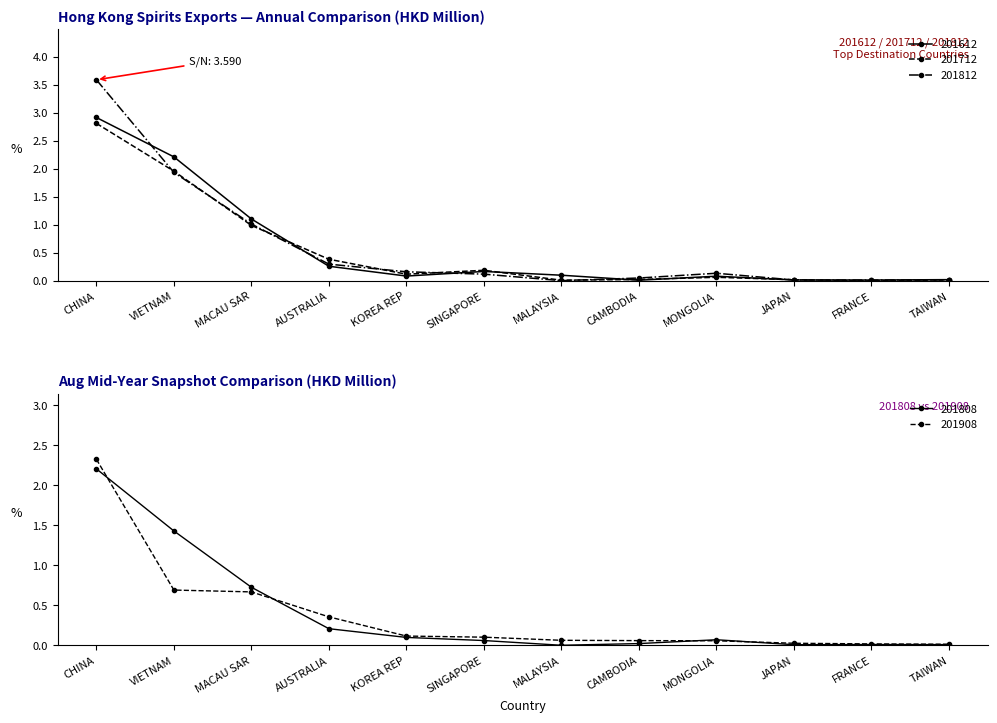

Reading left to right, list all the values displayed in this chart.

201612: CHINA=2.9	VIETNAM=2.2	MACAU SAR=1.1	AUSTRALIA=0.3	KOREA REP=0.1	SINGAPORE=0.2	MALAYSIA=0.1	CAMBODIA=0.0	MONGOLIA=0.1	JAPAN=0.0	FRANCE=0.0	TAIWAN=0.0
201712: CHINA=2.8	VIETNAM=2.0	MACAU SAR=1.0	AUSTRALIA=0.4	KOREA REP=0.1	SINGAPORE=0.2	MALAYSIA=0.0	CAMBODIA=0.0	MONGOLIA=0.1	JAPAN=0.0	FRANCE=0.0	TAIWAN=0.0
201808: CHINA=2.2	VIETNAM=1.4	MACAU SAR=0.7	AUSTRALIA=0.2	KOREA REP=0.1	SINGAPORE=0.1	MALAYSIA=0.0	CAMBODIA=0.0	MONGOLIA=0.1	JAPAN=0.0	FRANCE=0.0	TAIWAN=0.0
201812: CHINA=3.6	VIETNAM=1.9	MACAU SAR=1.0	AUSTRALIA=0.3	KOREA REP=0.2	SINGAPORE=0.1	MALAYSIA=0.0	CAMBODIA=0.1	MONGOLIA=0.1	JAPAN=0.0	FRANCE=0.0	TAIWAN=0.0
201908: CHINA=2.3	VIETNAM=0.7	MACAU SAR=0.7	AUSTRALIA=0.4	KOREA REP=0.1	SINGAPORE=0.1	MALAYSIA=0.1	CAMBODIA=0.1	MONGOLIA=0.1	JAPAN=0.0	FRANCE=0.0	TAIWAN=0.0